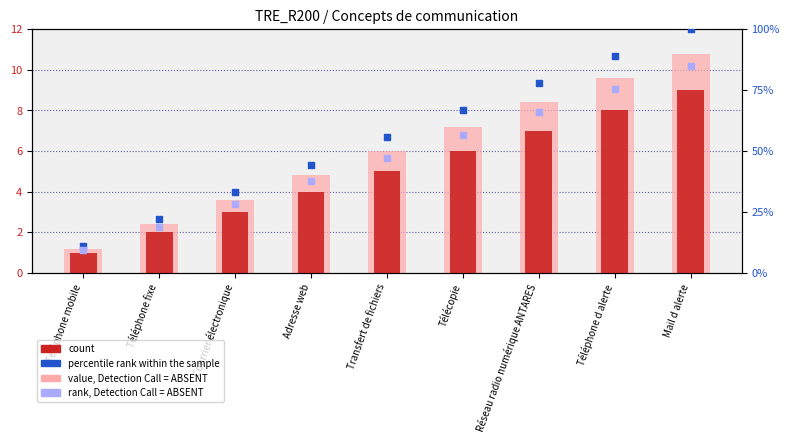

At how many categories does at least one series exceed 3?

9